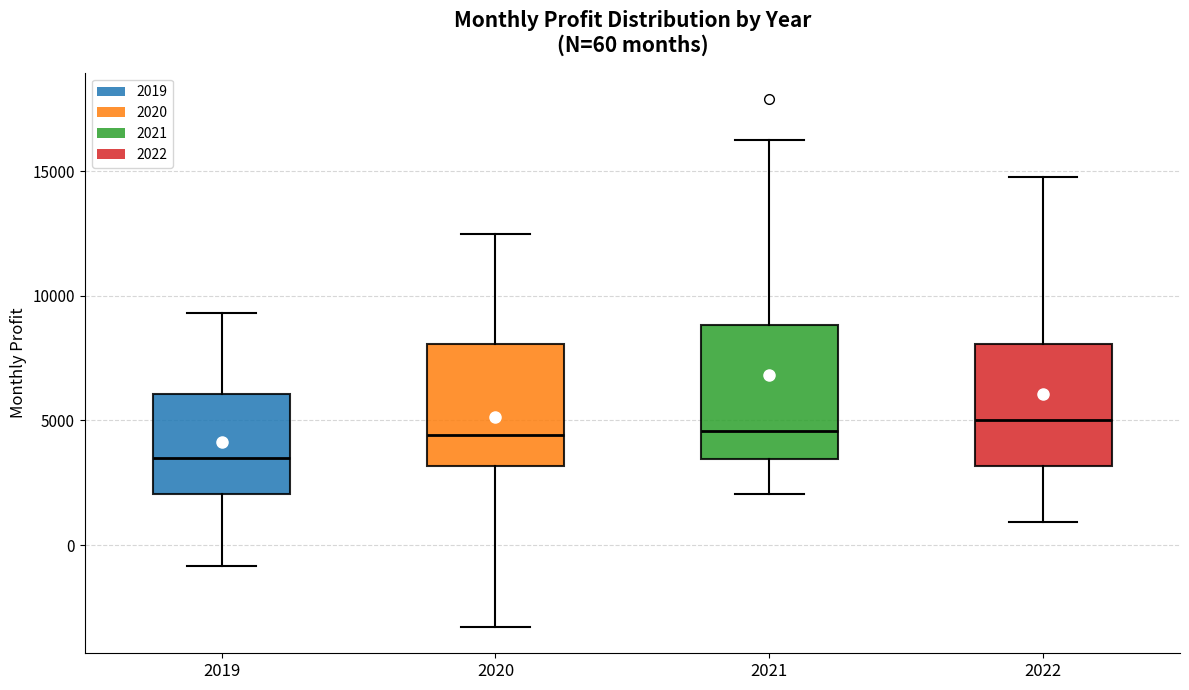

Which box's median line is the lowest?

2019